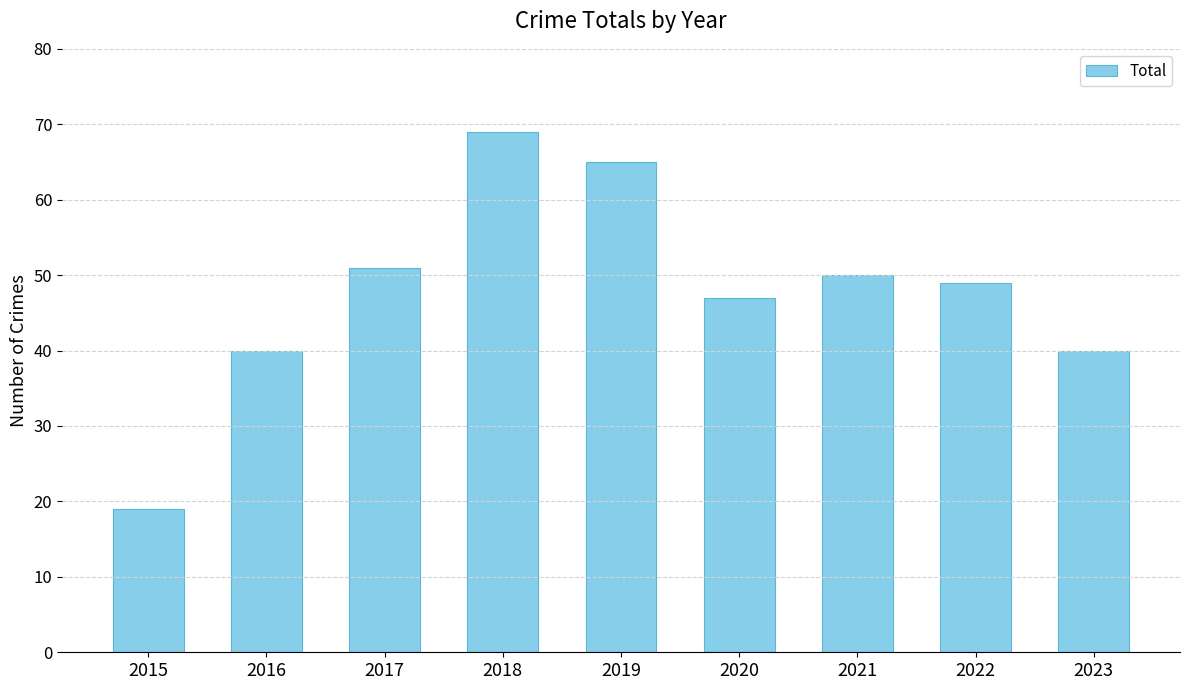

Approximately how many times larger is the value at 2017 compared to 2023?

1.3